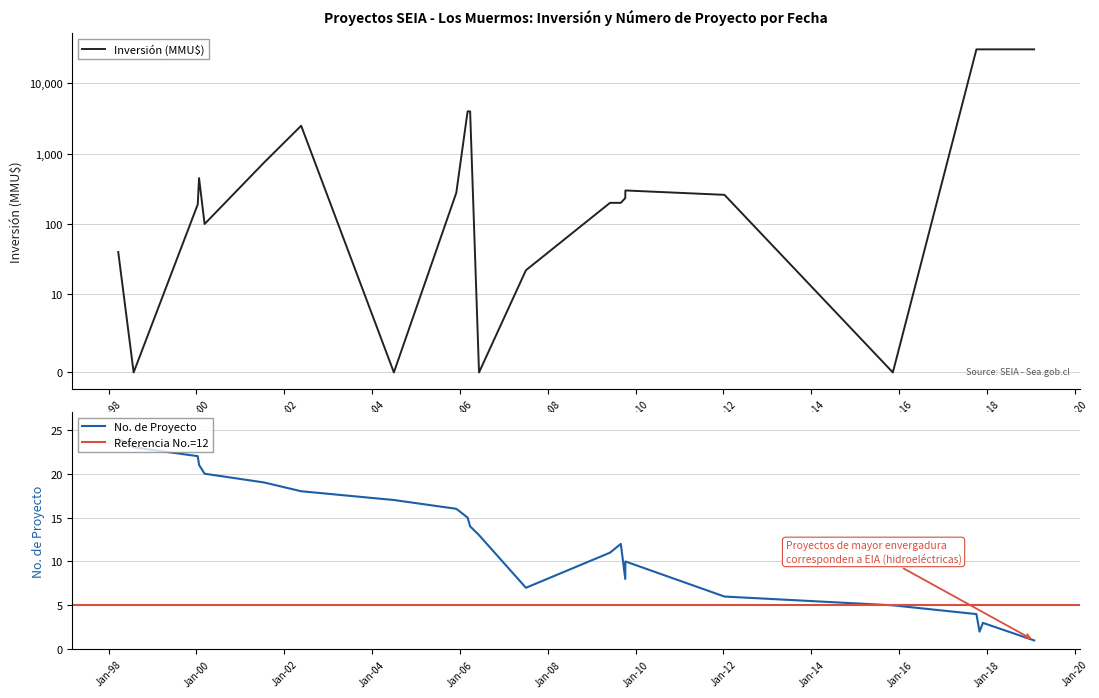

Reading left to right, what are all the values shown in this chart?

Inversión (MMU$): 1998-03-23=40	1998-07-29=0	2000-01-13=190	2000-01-24=450	2000-03-10=100	2001-07-18=750	2002-05-22=2500	2004-07-01=0	2005-12-02=278	2006-03-06=4000	2006-03-27=4000	2006-06-09=0	2007-07-04=22	2009-06-02=200	2009-08-31=200	2009-10-07=234	2009-10-08=300	2012-01-10=260	2015-11-10=0	2017-10-05=30500	2017-10-31=30500	2017-11-28=30500	2019-01-28=30500
No. de Proyecto: 1998-03-23=24	1998-07-29=23	2000-01-13=22	2000-01-24=21	2000-03-10=20	2001-07-18=19	2002-05-22=18	2004-07-01=17	2005-12-02=16	2006-03-06=15	2006-03-27=14	2006-06-09=13	2007-07-04=7	2009-06-02=11	2009-08-31=12	2009-10-07=8	2009-10-08=10	2012-01-10=6	2015-11-10=5	2017-10-05=4	2017-10-31=2	2017-11-28=3	2019-01-28=1